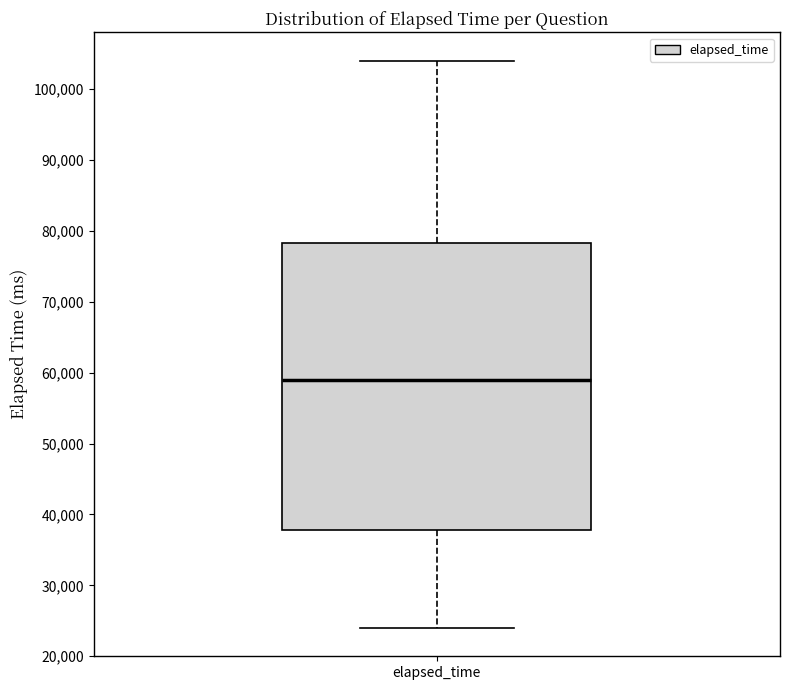

Where is the lower edge of the box for elapsed_time on the y-axis? The values are not printed on the chart, so give them approximately, as read against the axis.

38000